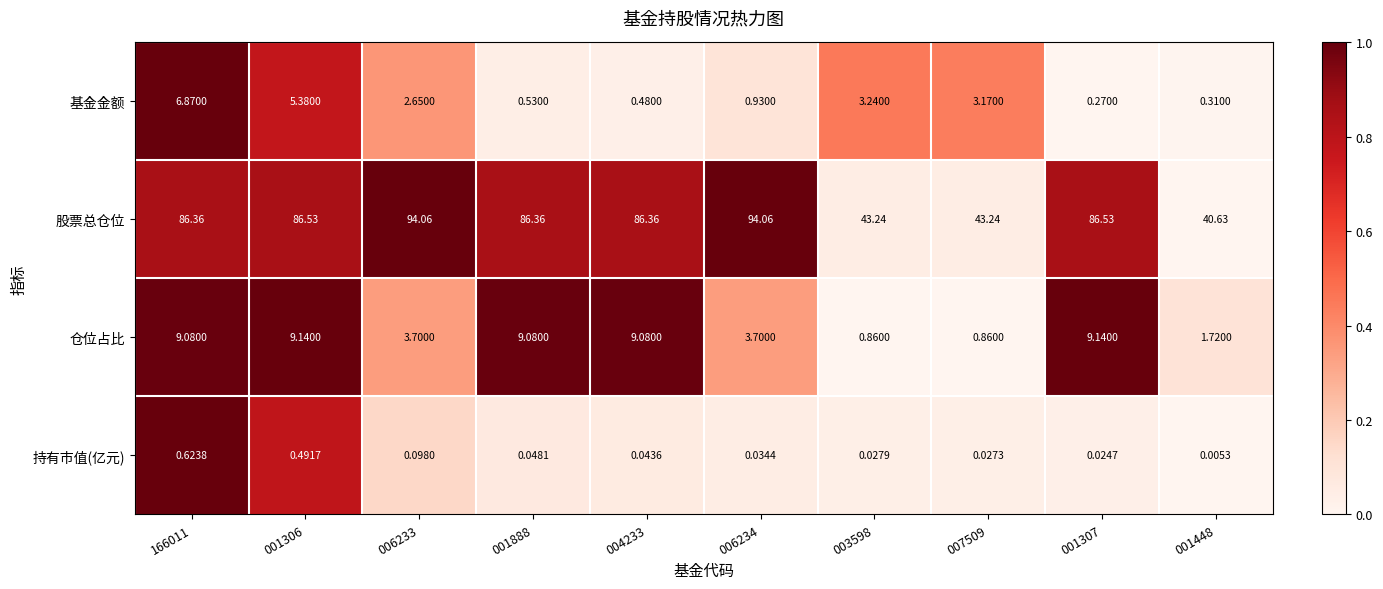

At 001448, list the series in order from largest to smallest.

股票总仓位, 仓位占比, 基金金额, 持有市值(亿元)